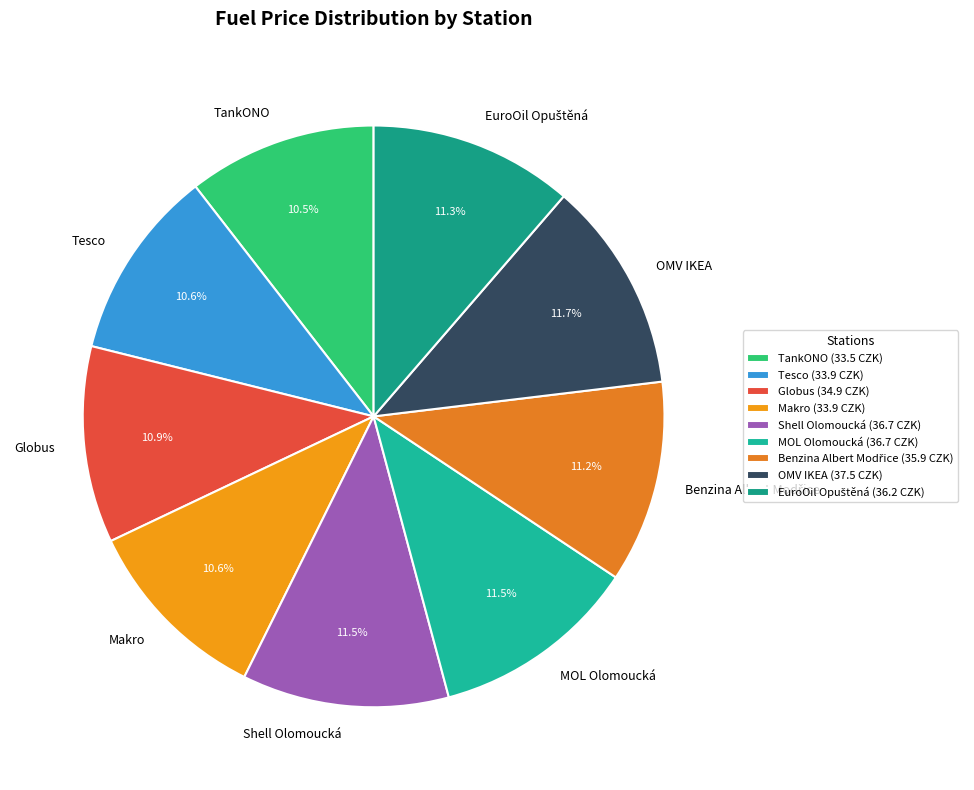

Between Globus and OMV IKEA, which is larger?

OMV IKEA